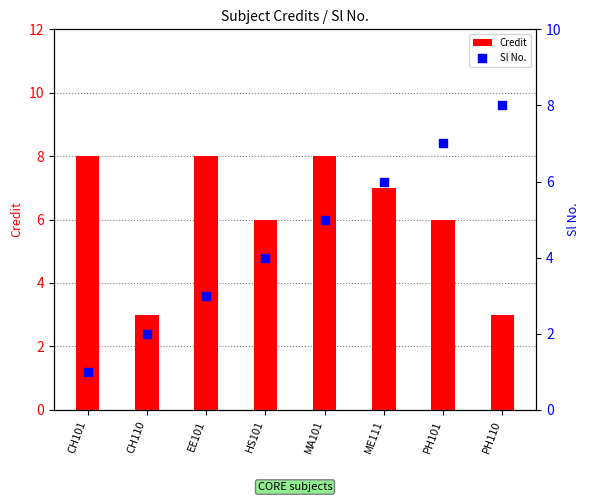

Which series contains the lowest Y value?

Sl No.